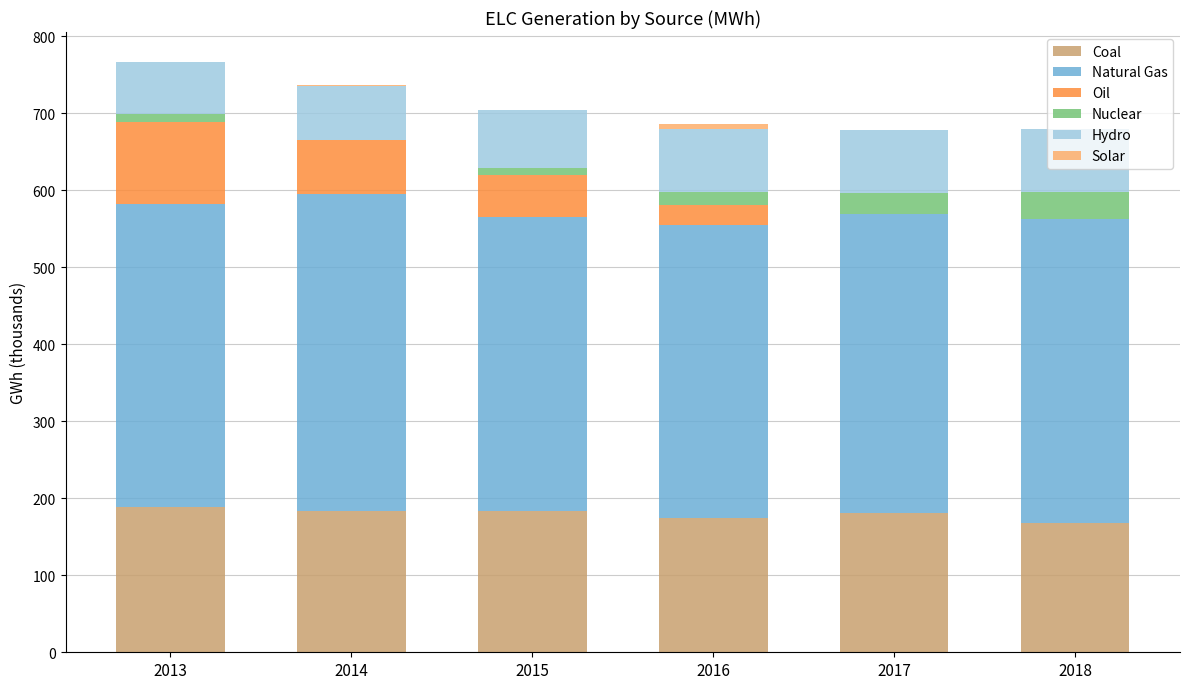

What is the sum of all Coal values?

1079.6